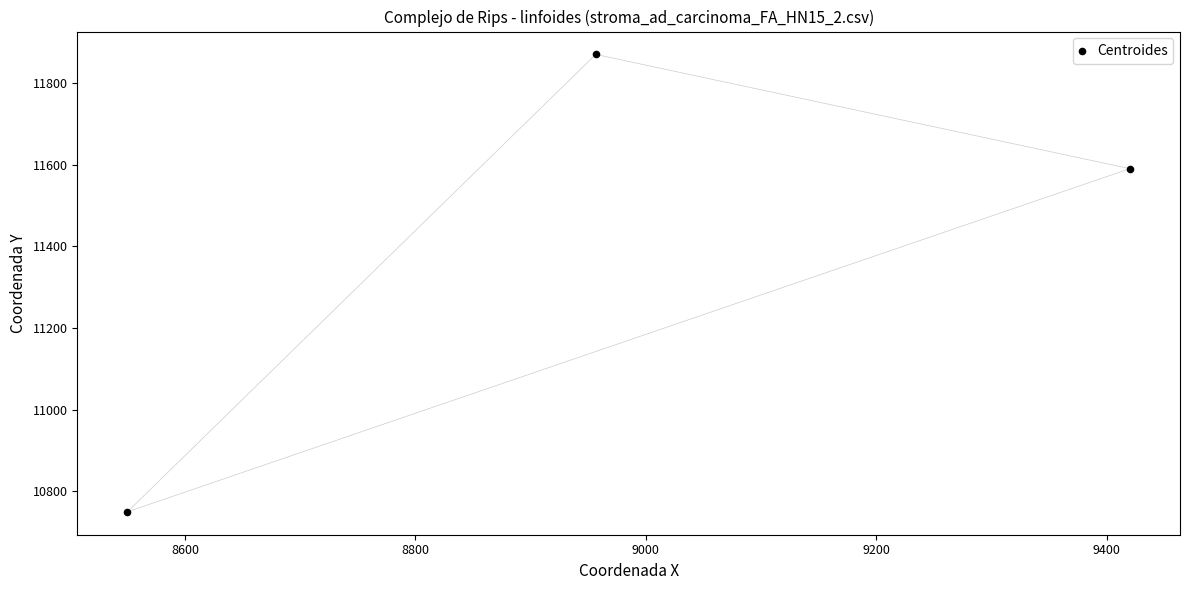

What Y value in the scatter plot is closest to 11310?

11590.3